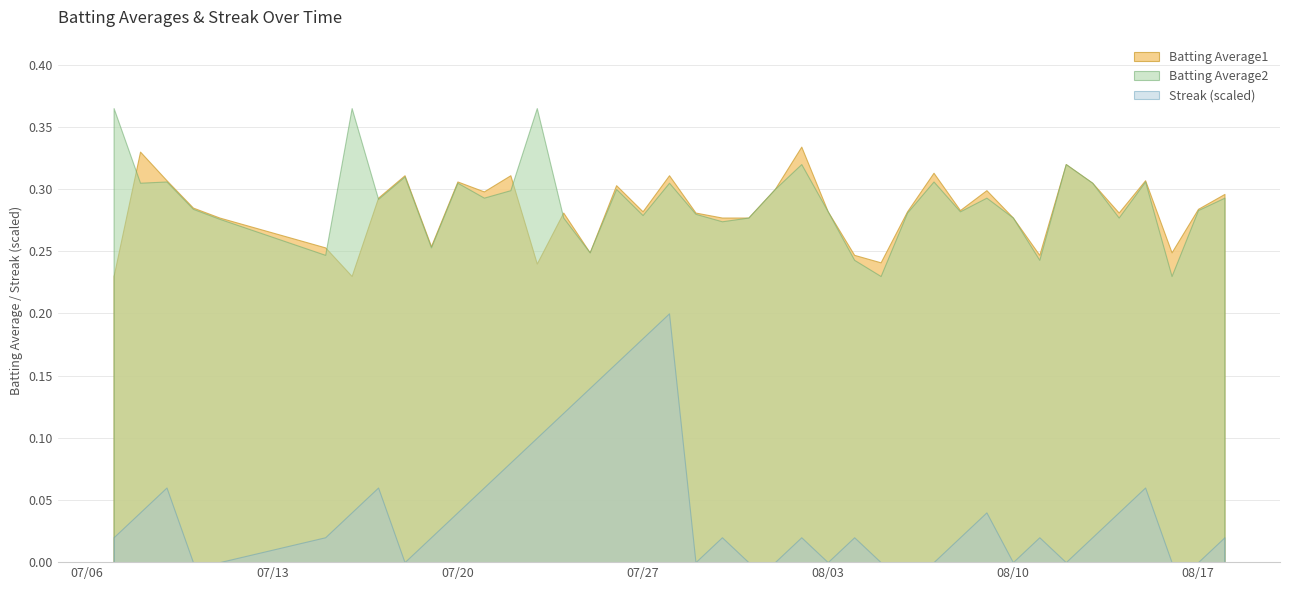

Rank the categories by Batting Average2 value from lowest to highest.

2010-08-05, 2010-08-16, 2010-08-04, 2010-08-11, 2010-07-15, 2010-07-25, 2010-07-19, 2010-07-30, 2010-07-11, 2010-07-24, 2010-07-31, 2010-08-10, 2010-08-14, 2010-07-27, 2010-07-29, 2010-08-06, 2010-08-03, 2010-08-08, 2010-08-17, 2010-07-10, 2010-07-17, 2010-07-21, 2010-08-09, 2010-08-18, 2010-07-22, 2010-07-26, 2010-08-01, 2010-07-08, 2010-07-20, 2010-07-28, 2010-08-13, 2010-07-09, 2010-08-07, 2010-08-15, 2010-07-18, 2010-08-02, 2010-08-12, 2010-07-07, 2010-07-16, 2010-07-23